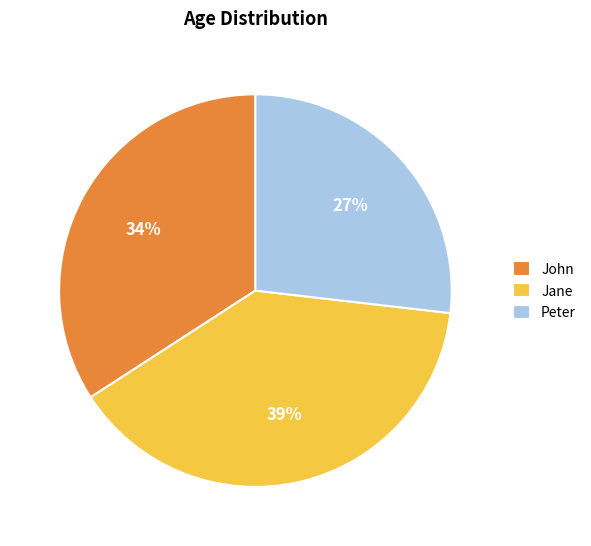

Does Peter represent more than half of the total?

No